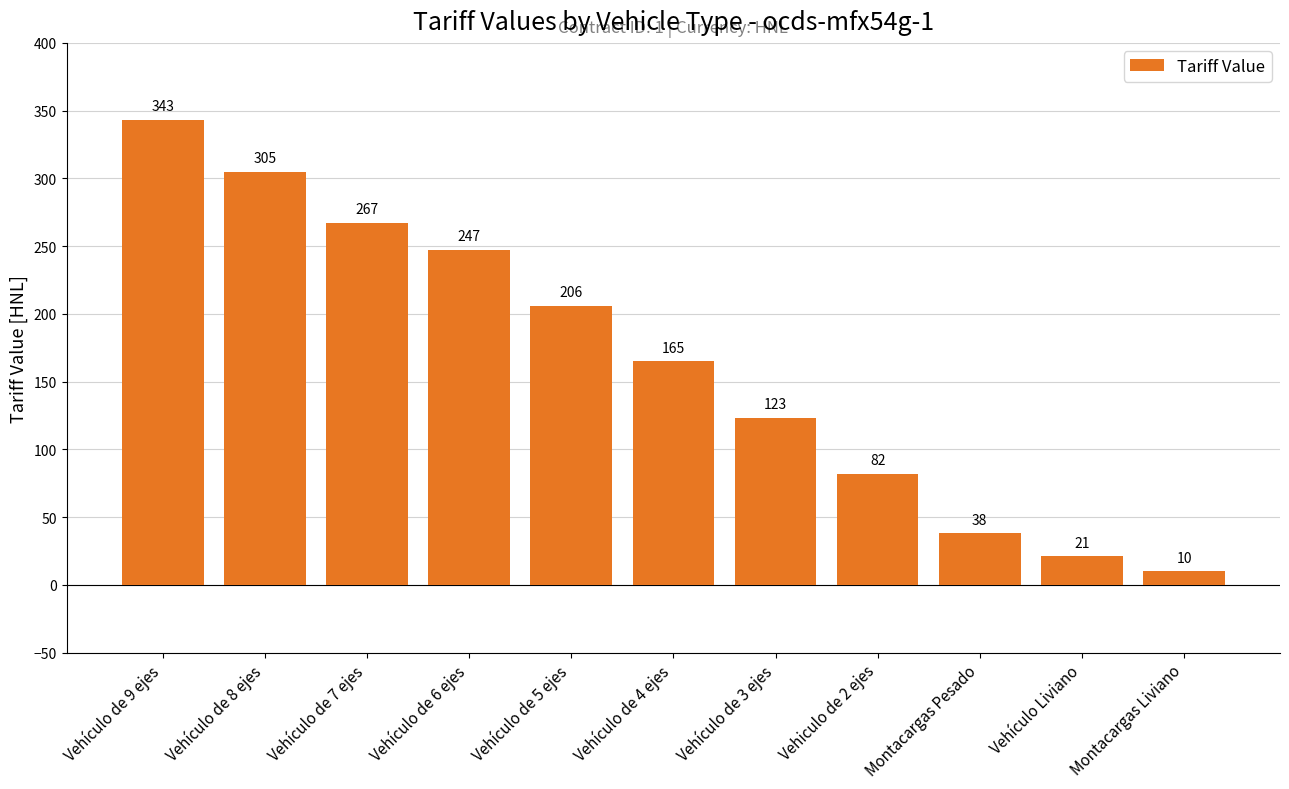

What is the label of the 7th bar from the left?

Vehículo de 3 ejes